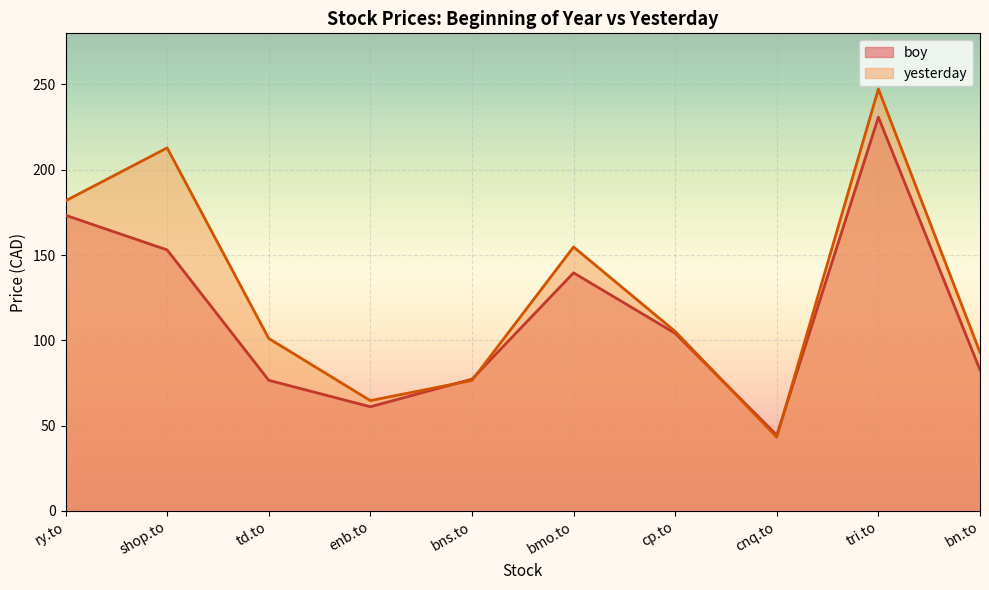

Which category has the highest value in the yesterday series?

tri.to